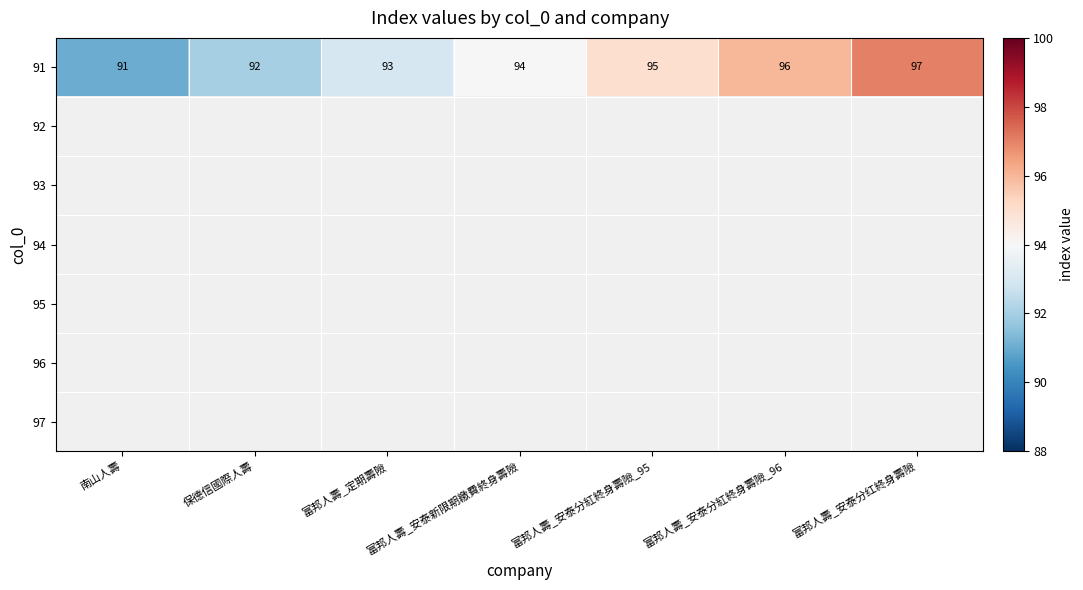

Rank the categories by 91 value from highest to lowest.

富邦人壽_安泰分红終身壽險, 富邦人壽_安泰分紅終身壽險_96, 富邦人壽_安泰分紅終身壽險_95, 富邦人壽_安泰新限期繳費終身壽險, 富邦人壽_定期壽險, 保德信國際人壽, 南山人壽